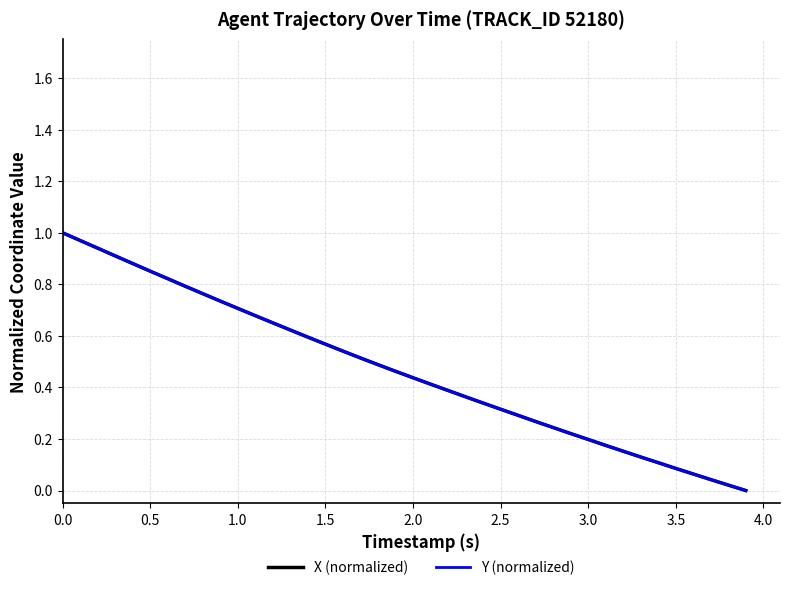

Is it true that X (normalized) equals 0.6 at 2.0?

False